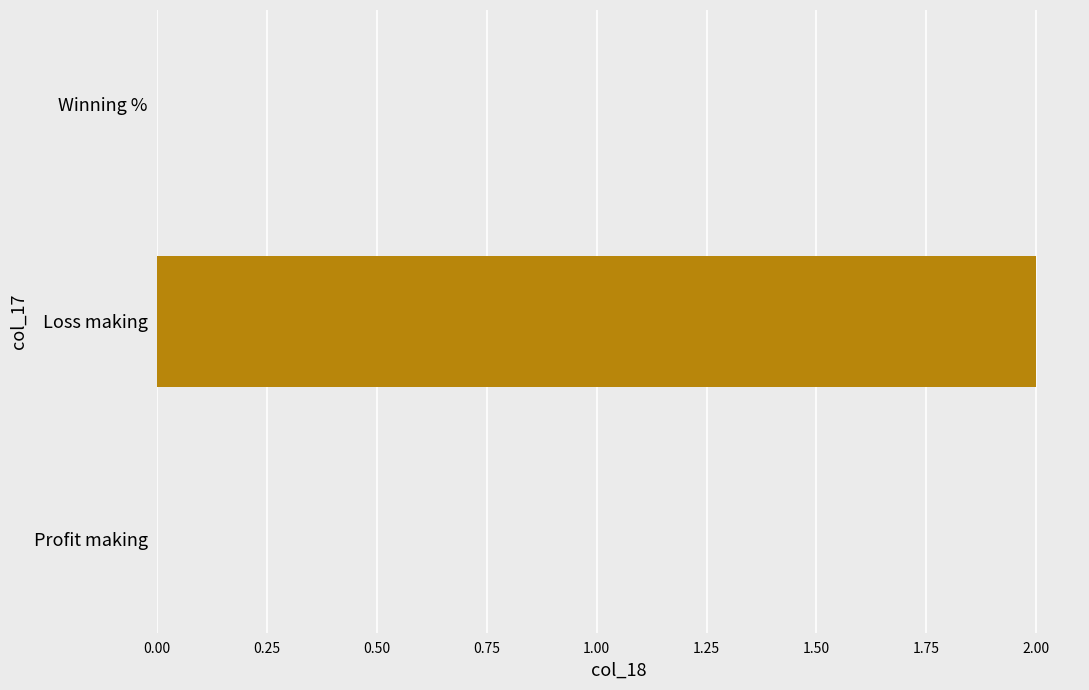

What is the maximum value shown in the chart?

2